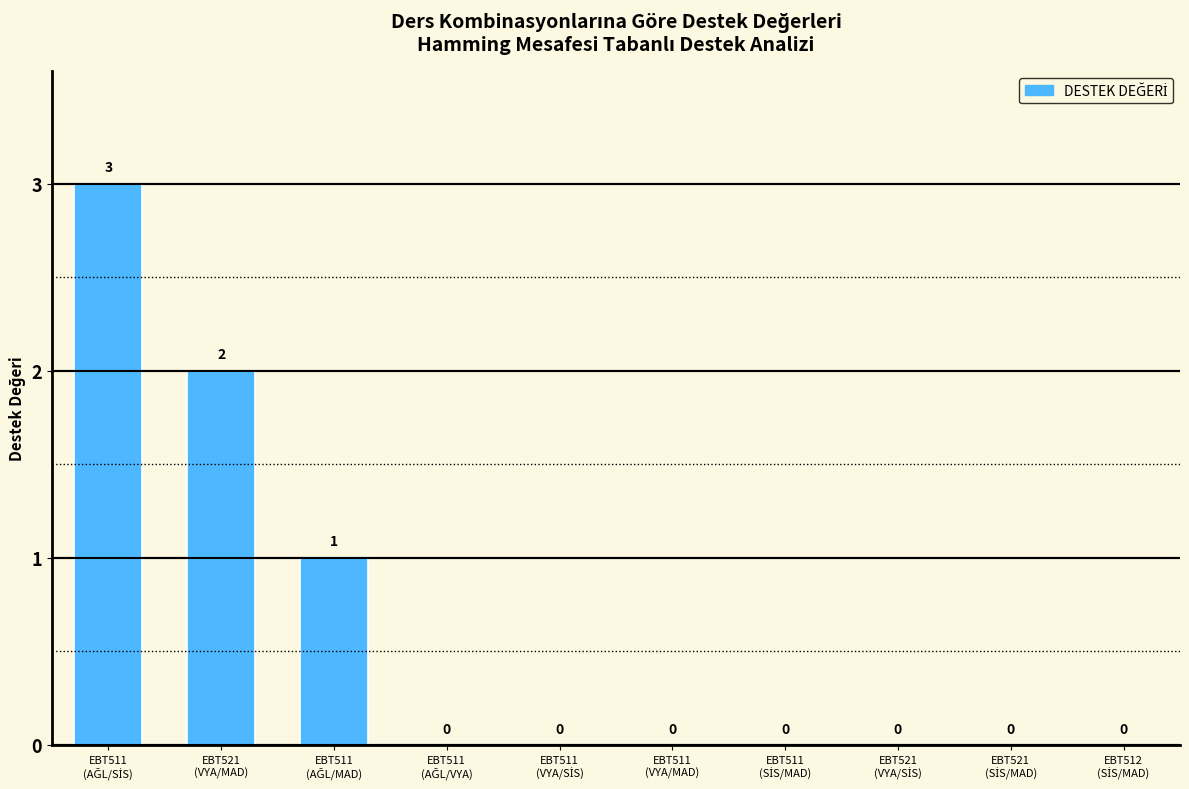

How many values are between 0 and 1?

8